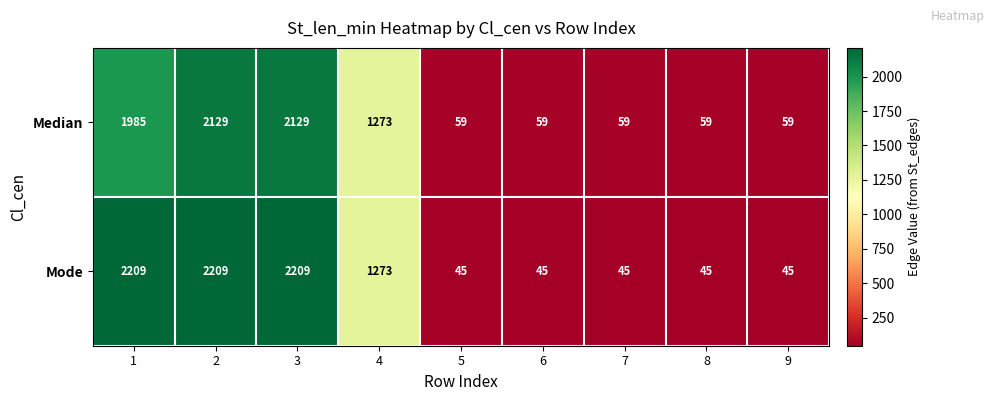

What is the difference between the maximum and minimum values in the Median series?

2070